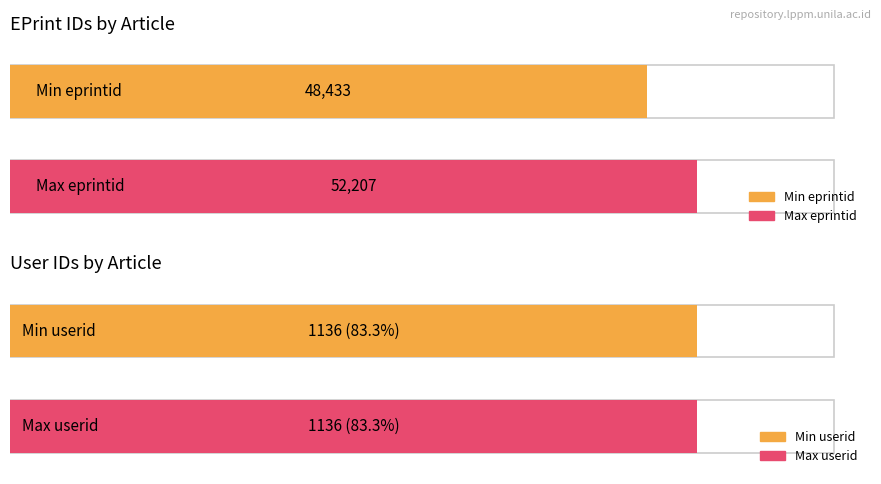

True or false: eprintid has a value of 92124 at article_3.

False